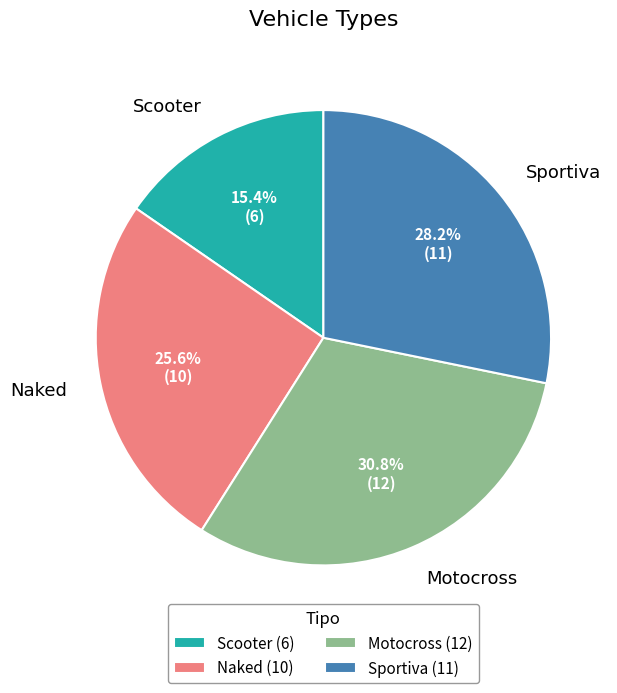

True or false: Motocross accounts for 21% of the total.

False